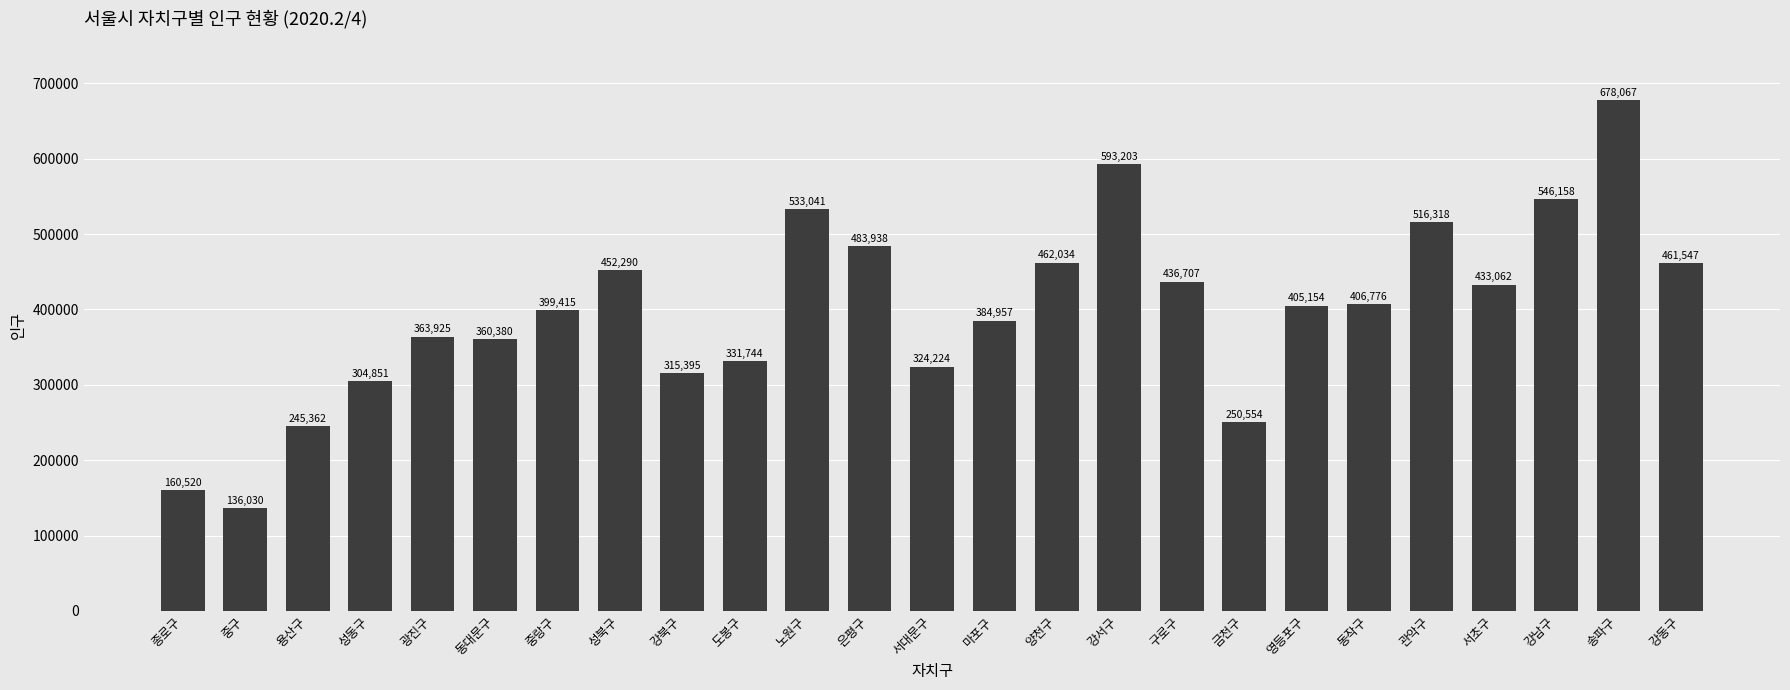

At which label does the data first exceed 405154?

성북구